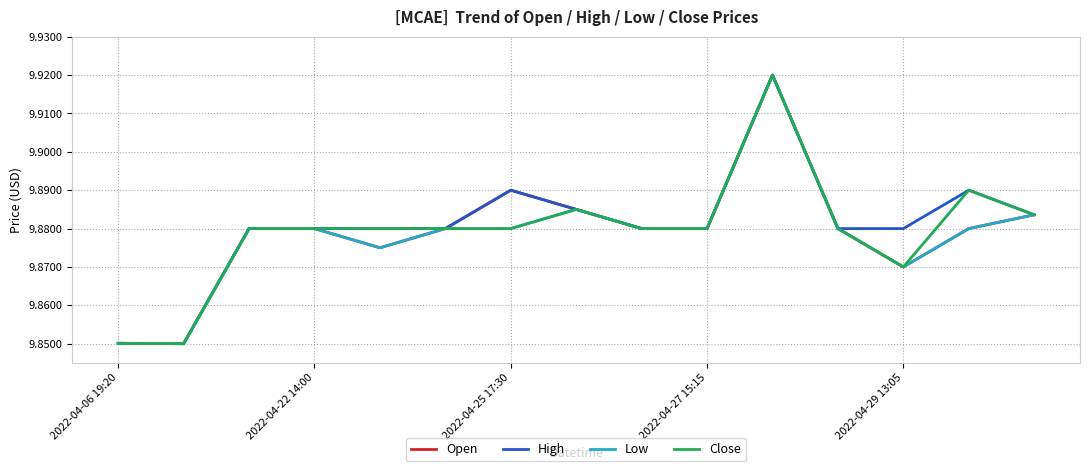

Which series has the largest range (max minus min)?

Open